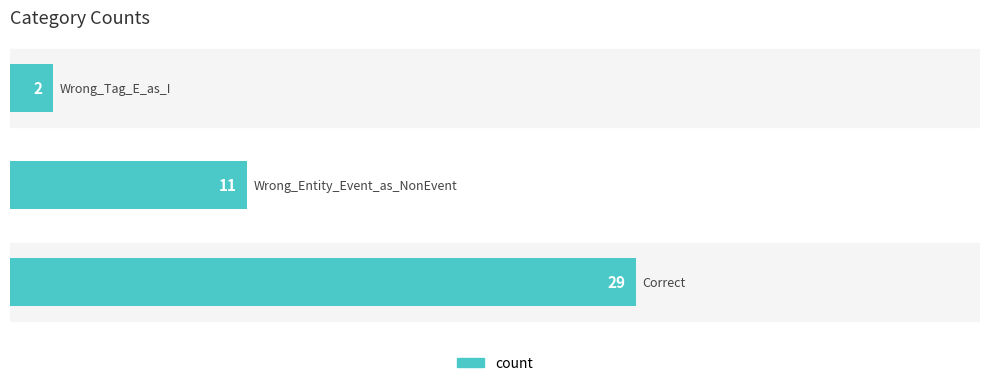

What is the sum of all values?

42